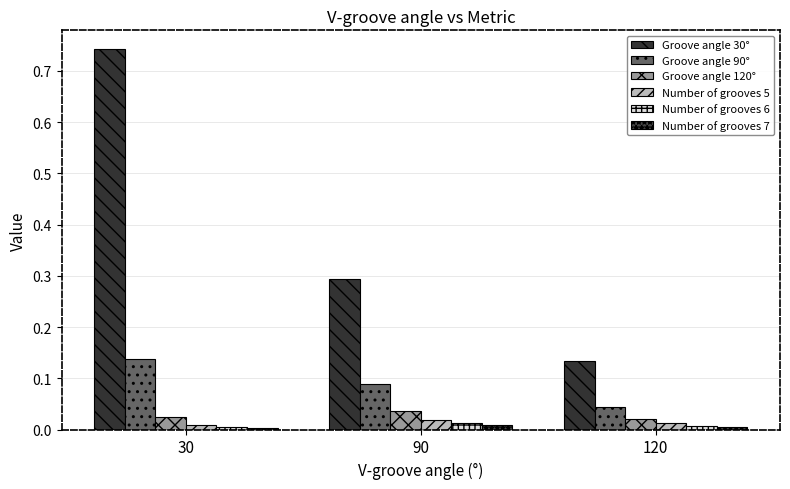

Rank the series at 90 from highest to lowest value.

Groove angle 30°, Groove angle 90°, Groove angle 120°, Number of grooves 5, Number of grooves 6, Number of grooves 7